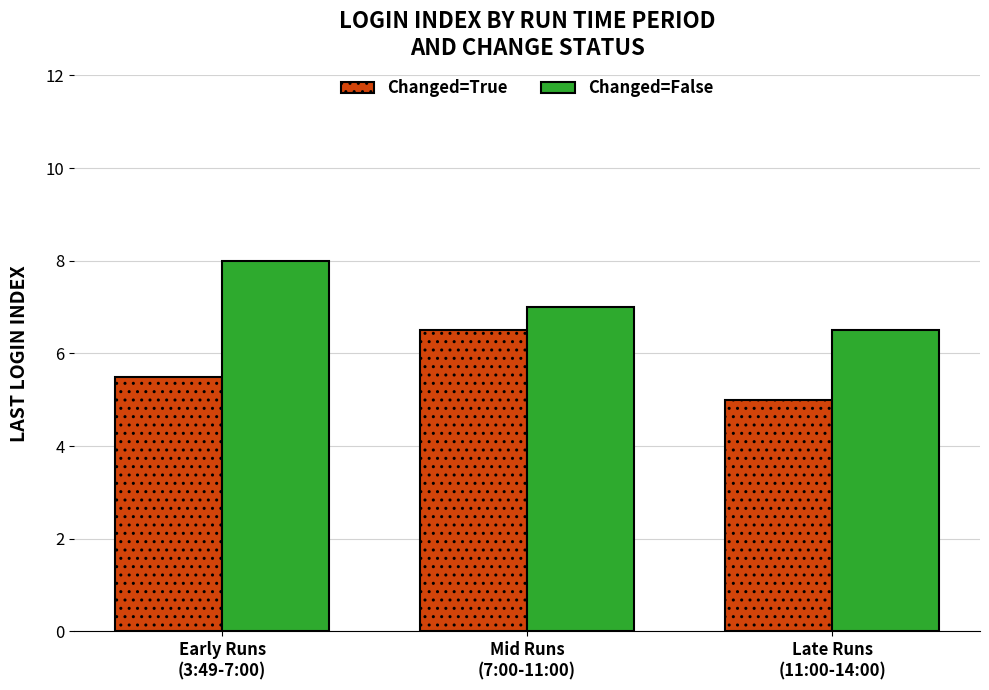

List the labels in order of Changed=True value, largest first.

Mid Runs
(7:00-11:00), Early Runs
(3:49-7:00), Late Runs
(11:00-14:00)